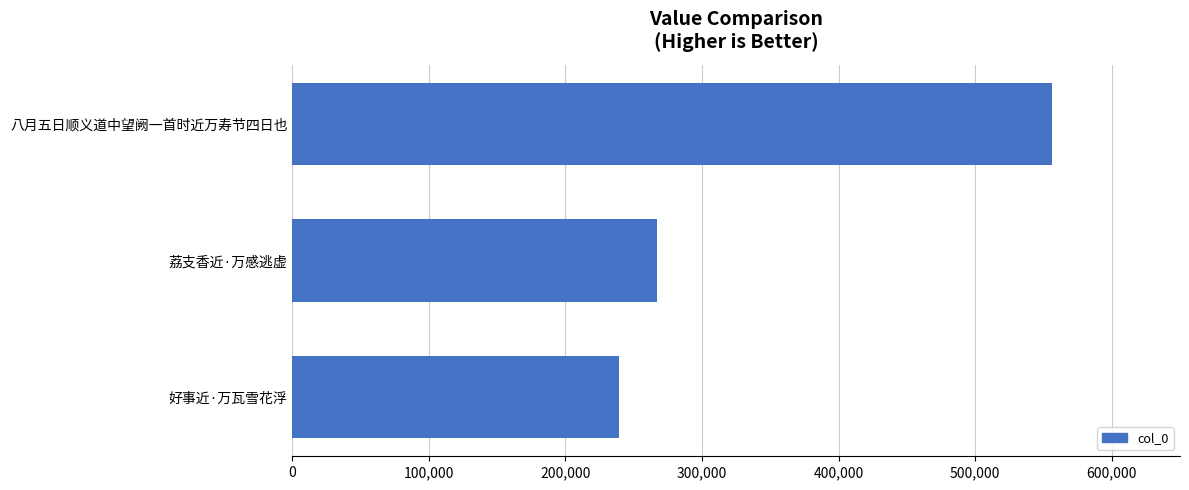

Rank the categories by value from lowest to highest.

好事近·万瓦雪花浮, 荔支香近·万感逃虚, 八月五日顺义道中望阙一首时近万寿节四日也